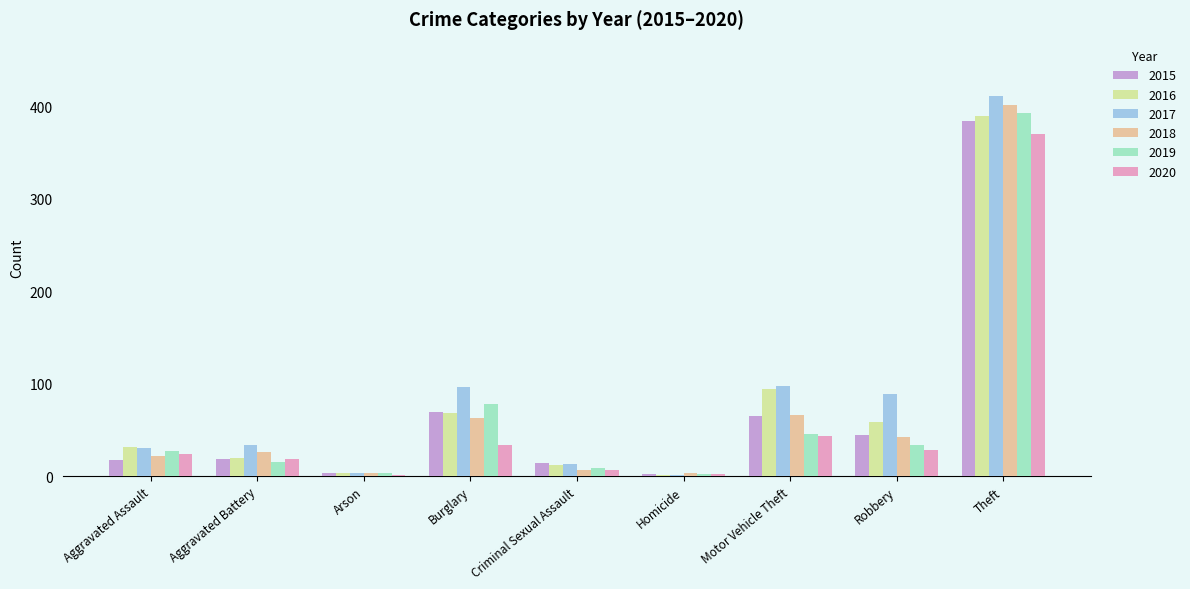

What is the greatest value displayed?

411